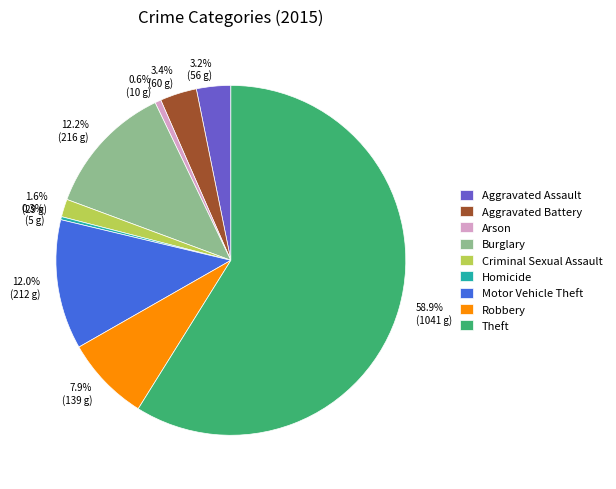

To the nearest percent, what is the difference between the largest and smallest slice percentages?

59%